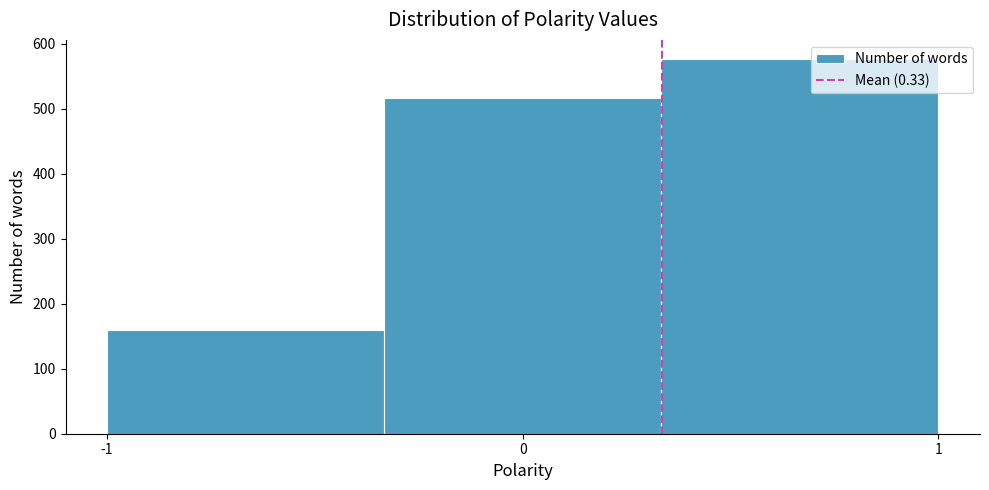

Reading left to right, transcribe this chart: for each bar, give the range it covers on the x-axis and its height. Neither the bar edges nor the heights are printed on the chart, so give them approximately, as read against the axes.

-1.0 to -0.3: 160
-0.3 to 0.3: 520
0.3 to 1.0: 580